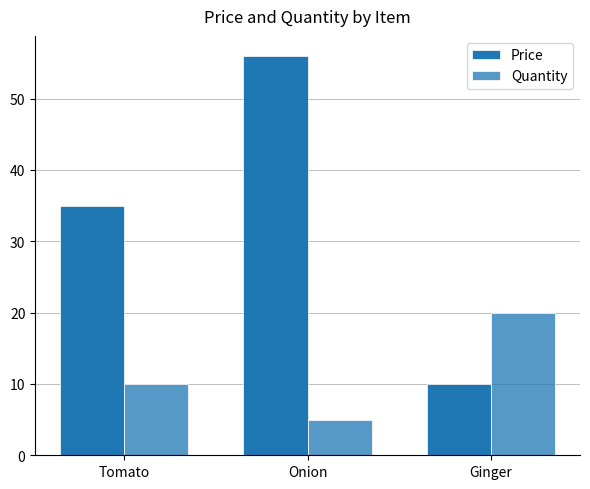

Count the number of categories in the chart.

3